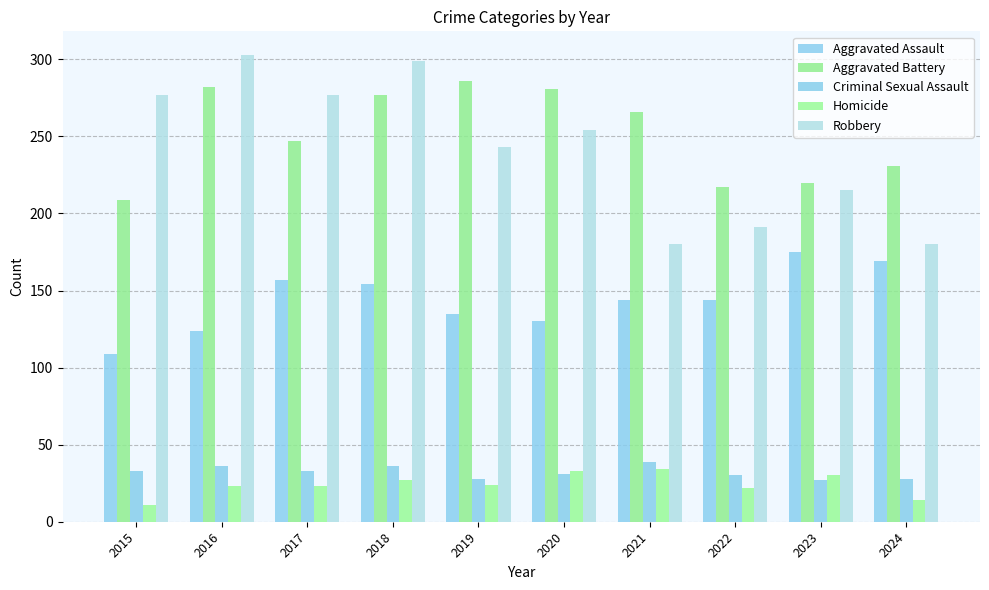

At how many categories does at least one series exceed 150?

10